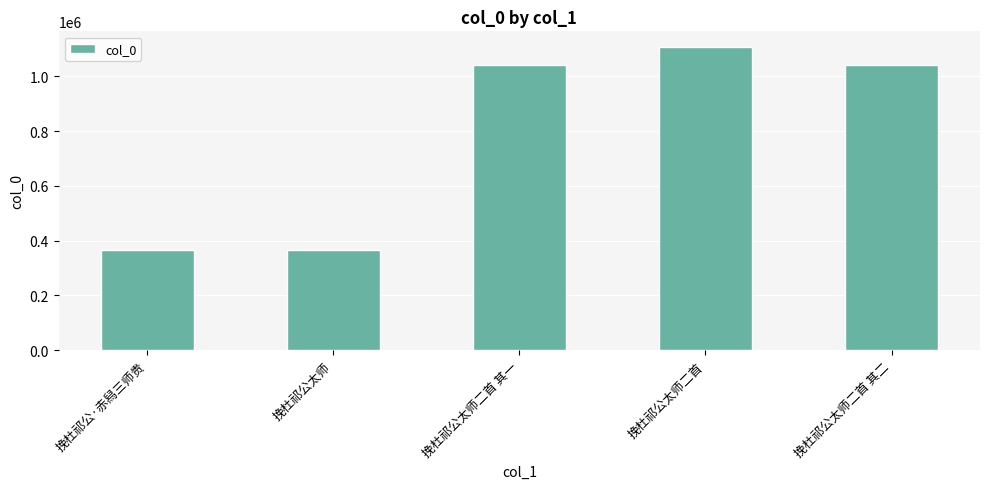

What is the minimum value shown in the chart?

364202